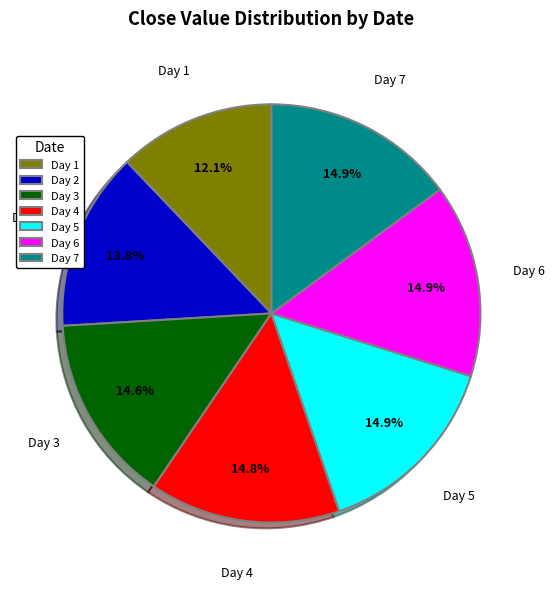

Count the number of slices in the pie.

7